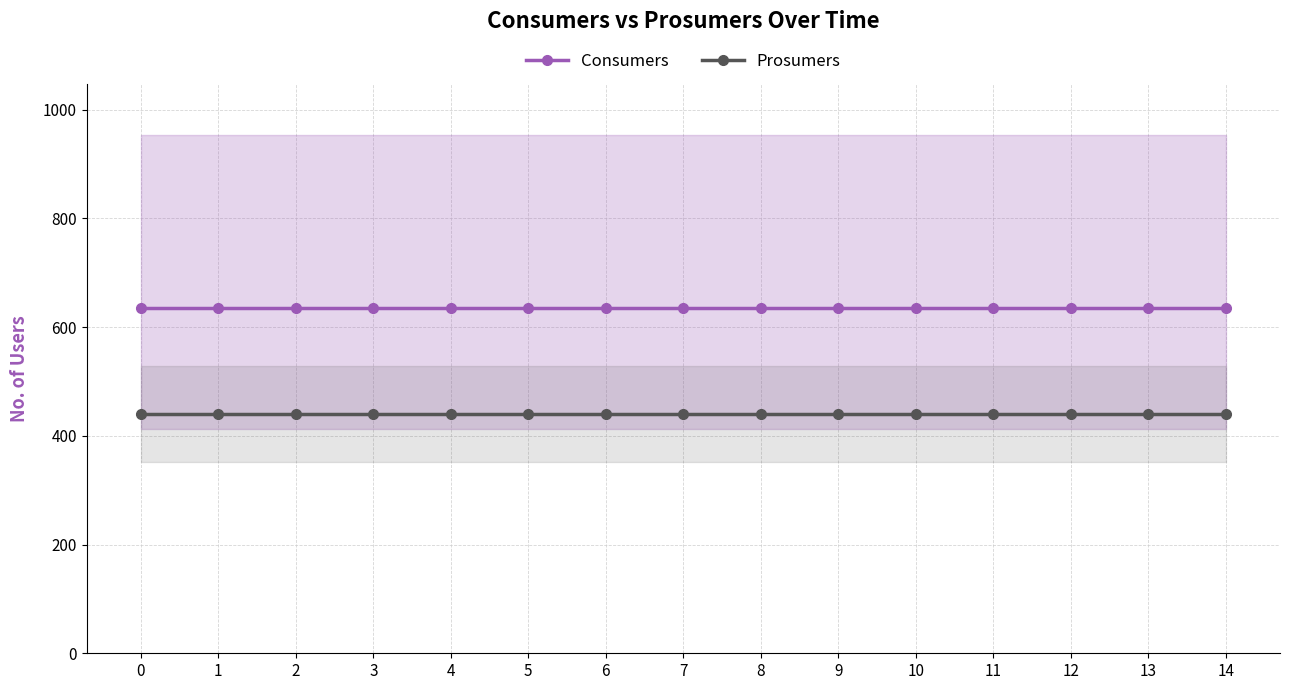

True or false: Prosumers and Consumers cross at least once.

False